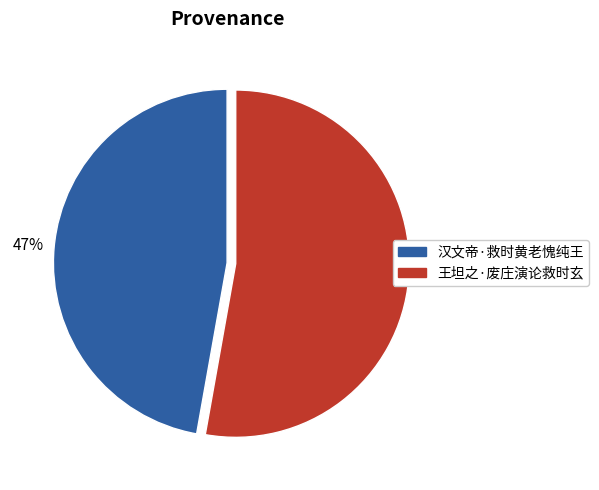

How many slices are in this pie chart?

2